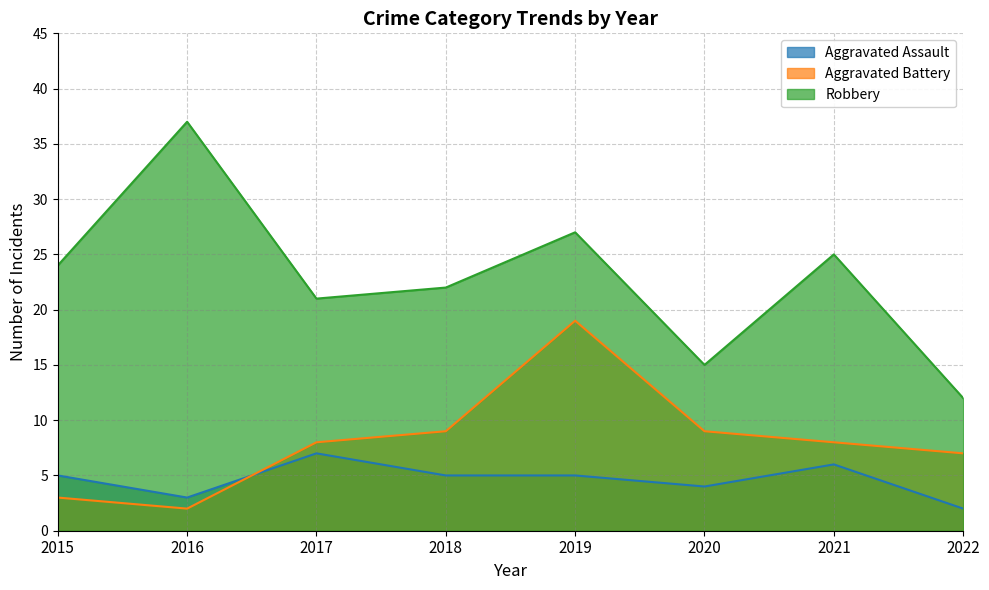

Between 2015 and 2021, which is larger?

2021